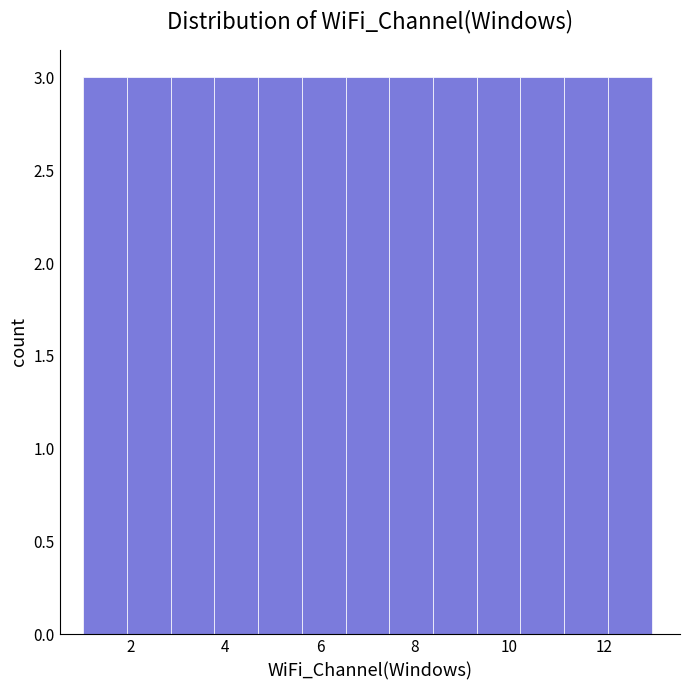

What is the height of the bar covering 8.4 to 9.4 on the x-axis? Neither the bar edges nor the heights are printed on the chart, so give them approximately, as read against the axes.

3